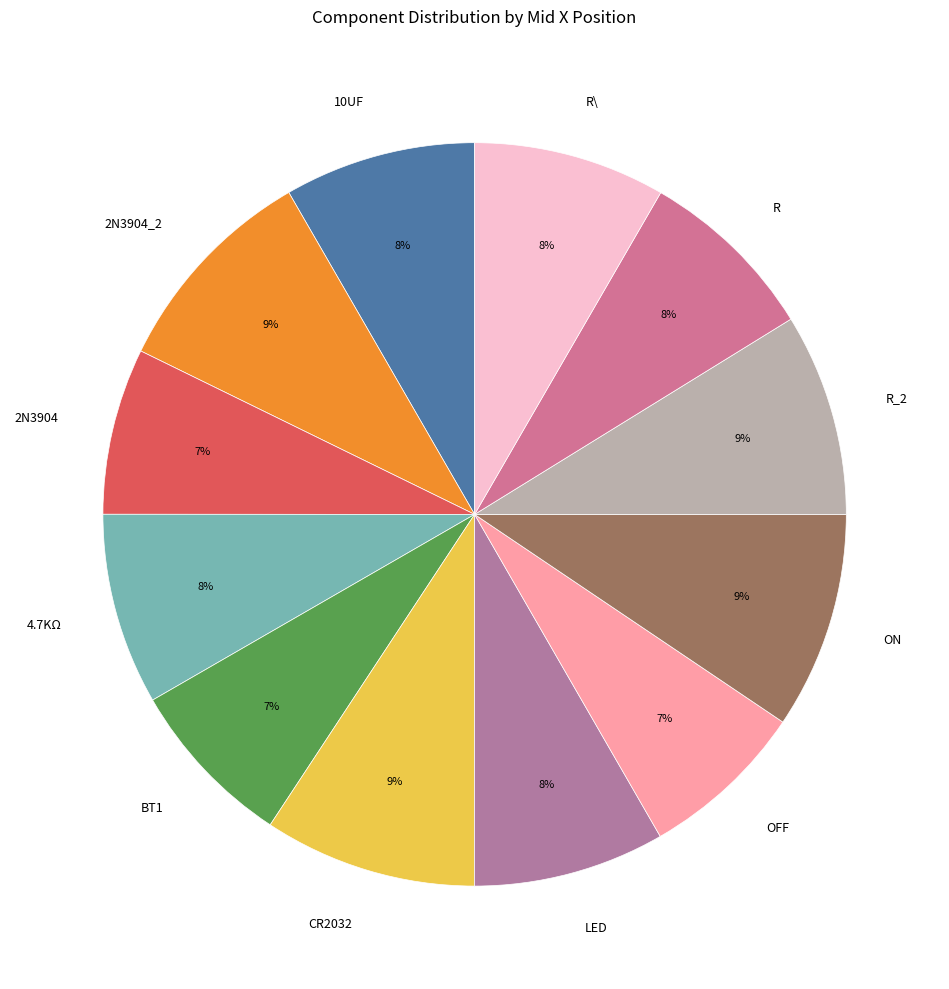

How many slices are in this pie chart?

12